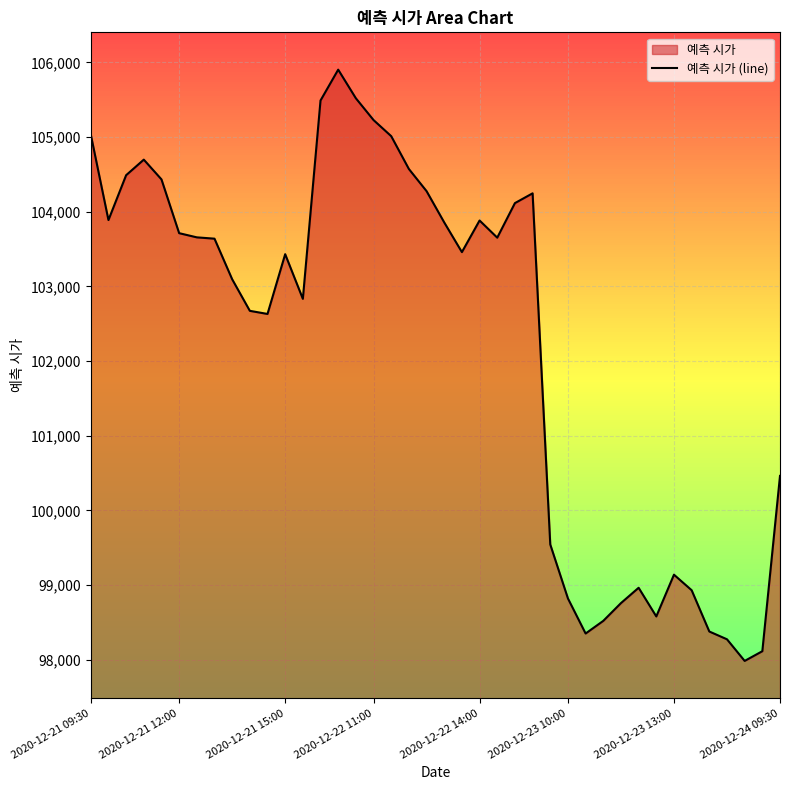

How many interior local peaks (higher than both neighbors) does the data have?

7